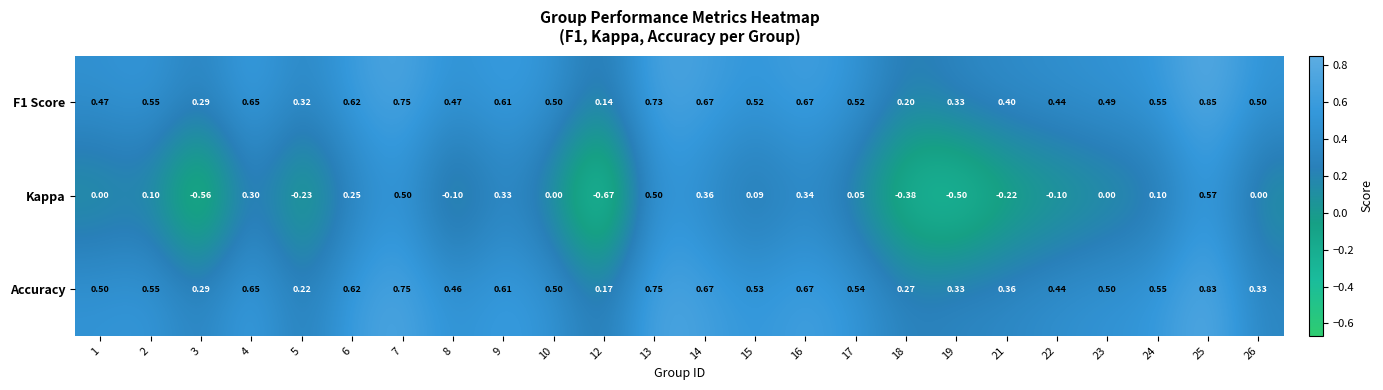

Which series changed the most between 19 and 22?

Kappa